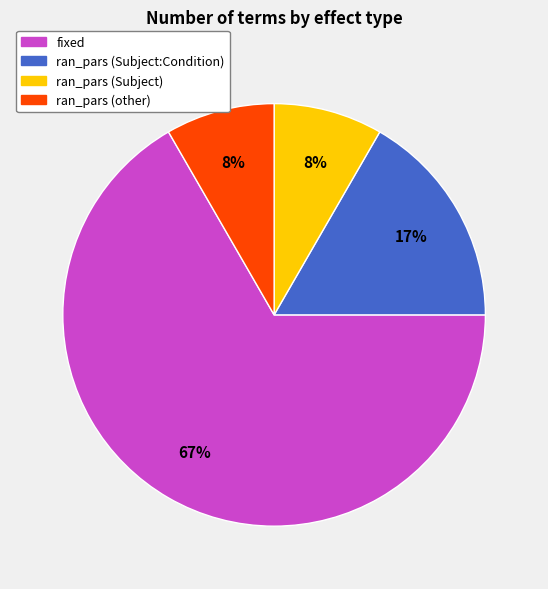

What is the majority slice?

fixed